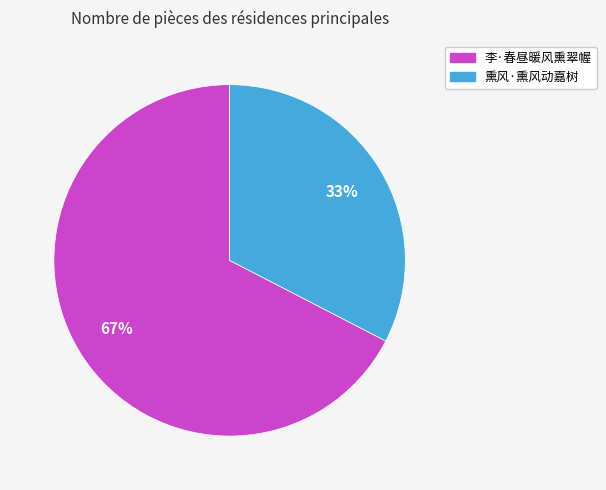

Which slice represents more than half of the pie?

李·春昼暖风熏翠幄